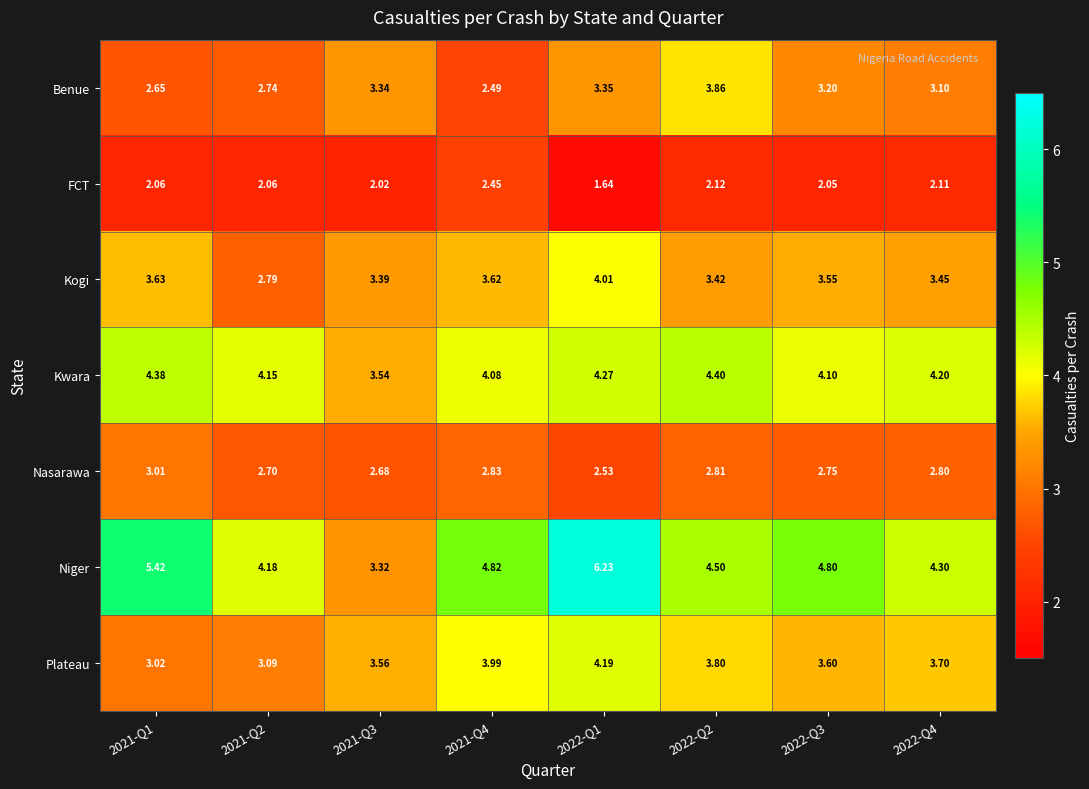

List the series in order of their peak value, highest first.

Niger, Kwara, Plateau, Kogi, Benue, Nasarawa, FCT